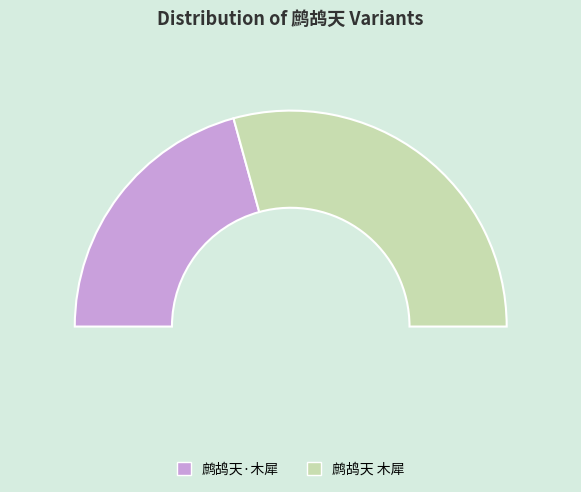

Count the number of slices in the pie.

2